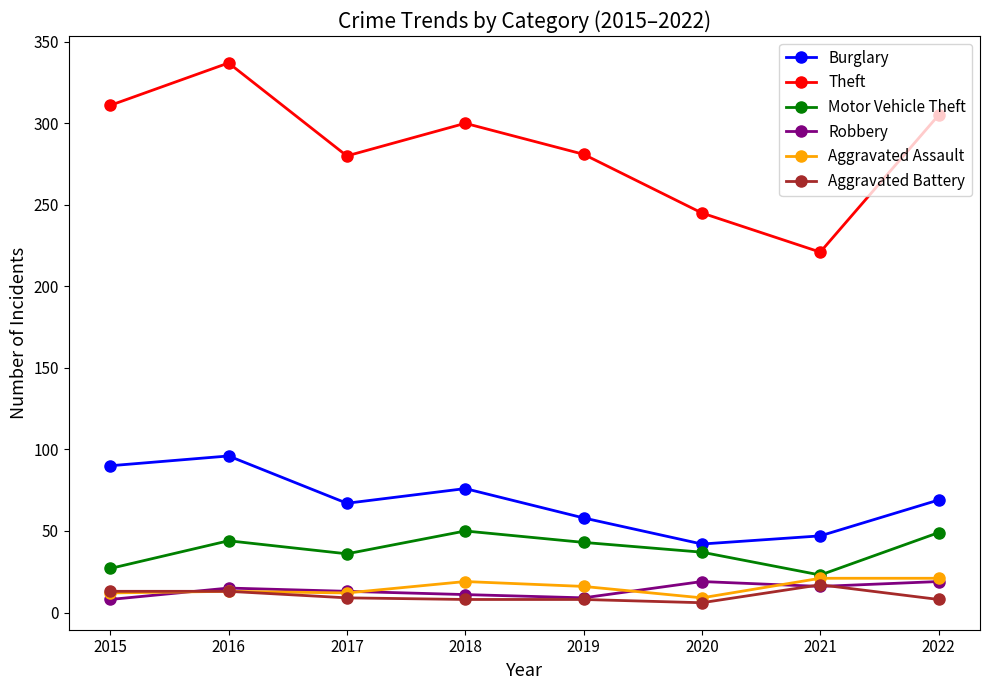

True or false: Burglary and Aggravated Battery intersect in this chart.

False